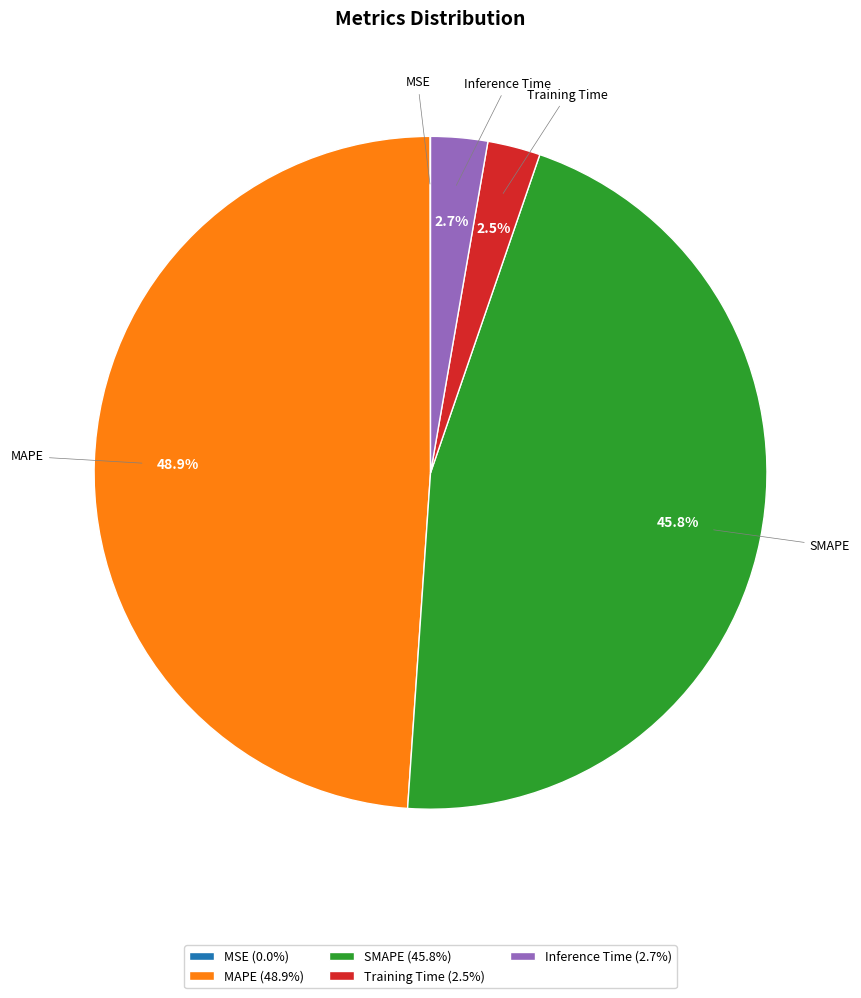

Is Training Time the majority of the pie?

No